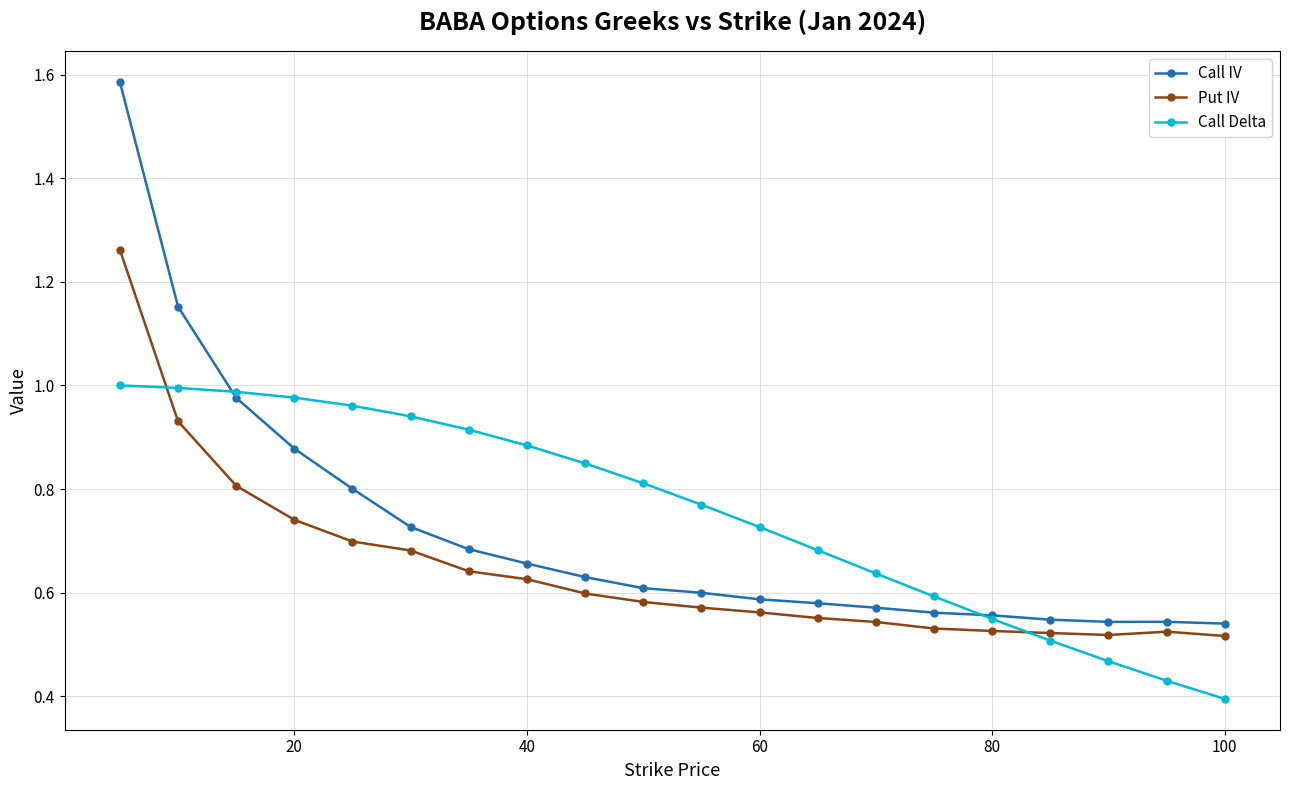

List the series in order of their peak value, lowest first.

Call Delta, Put IV, Call IV